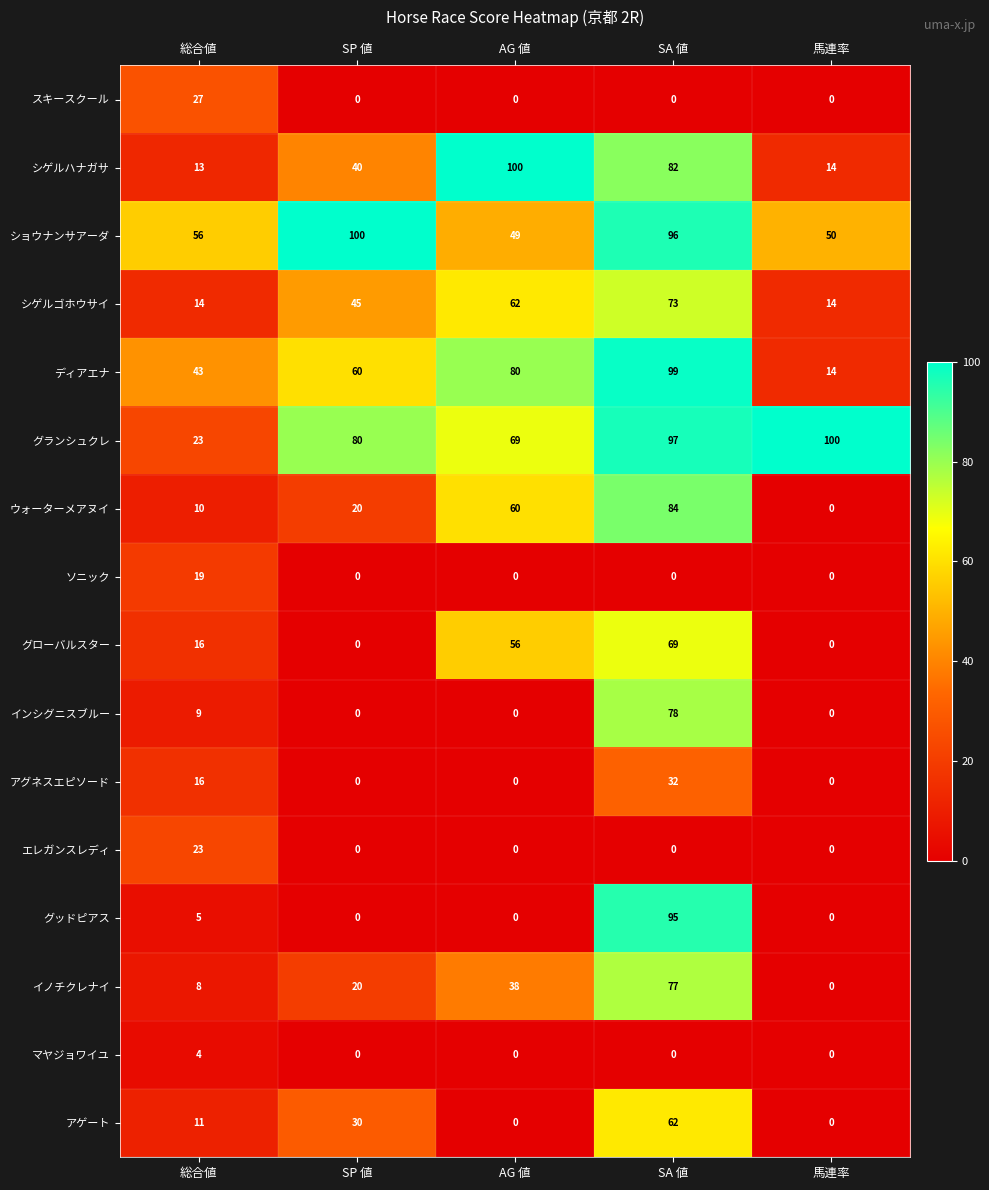

Count the イノチクレナイ values in the range 8 to 38.

3